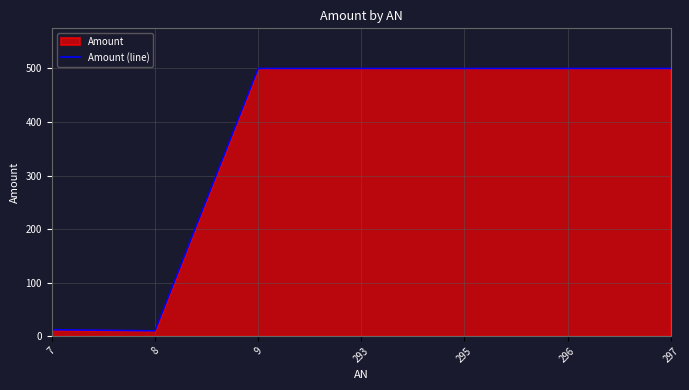

What is the ratio of the value at 297 to the value at 7?

41.7